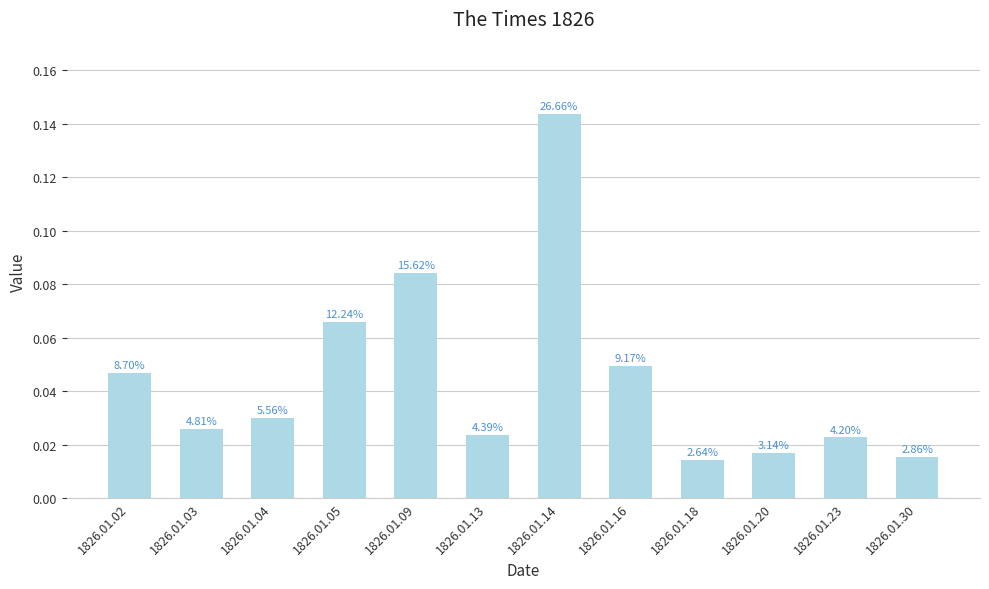

What is the greatest value displayed?

0.1